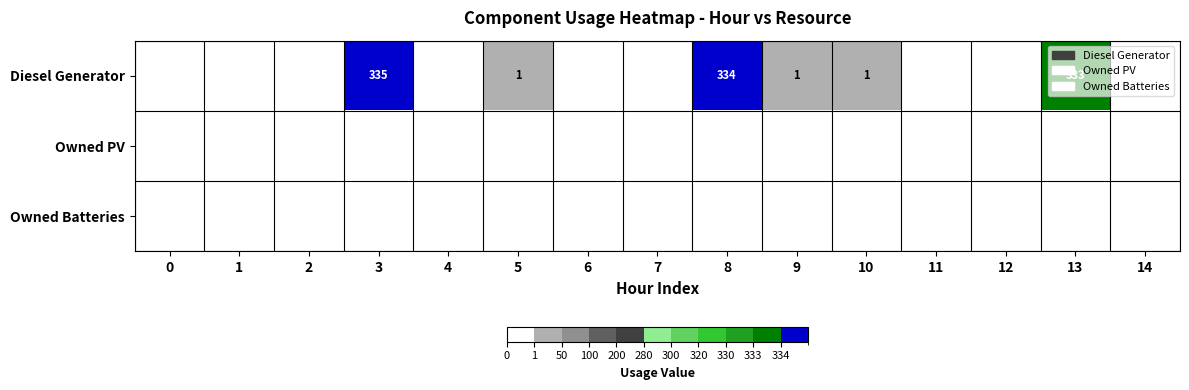

Rank the series by their maximum value, from highest to lowest.

Diesel Generator, Owned PV, Owned Batteries